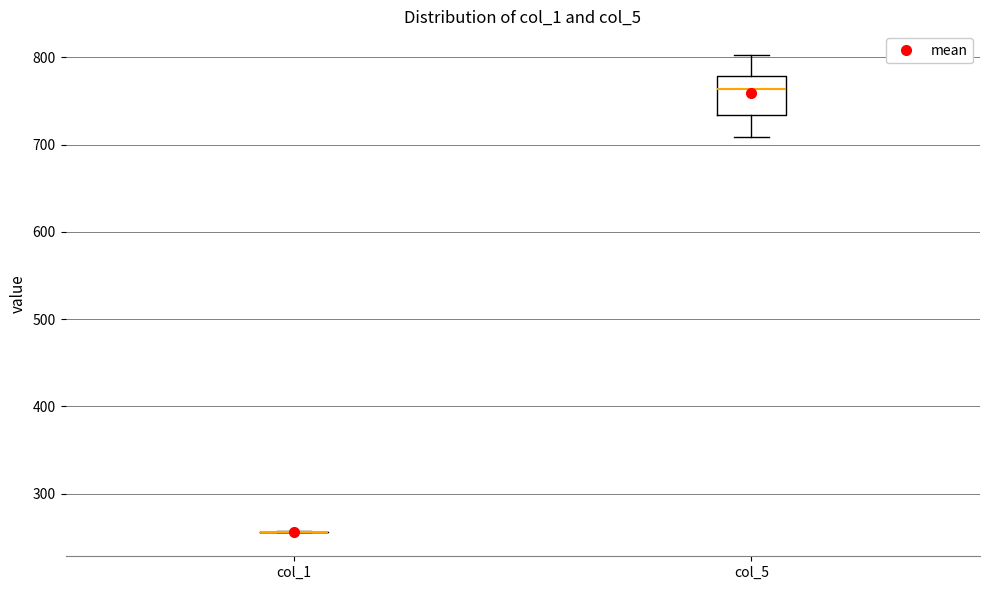

Reading left to right, transcribe this box plot: for each box, give where its median line is, the range the box spans, and where its two whiskers end, as read against the y-axis. The values are not printed on the chart, so give them approximately, as read against the axis.

col_1: box collapsed to a line at 260, whiskers 260 to 260
col_5: median 760, box 730 to 780, whiskers 710 to 800